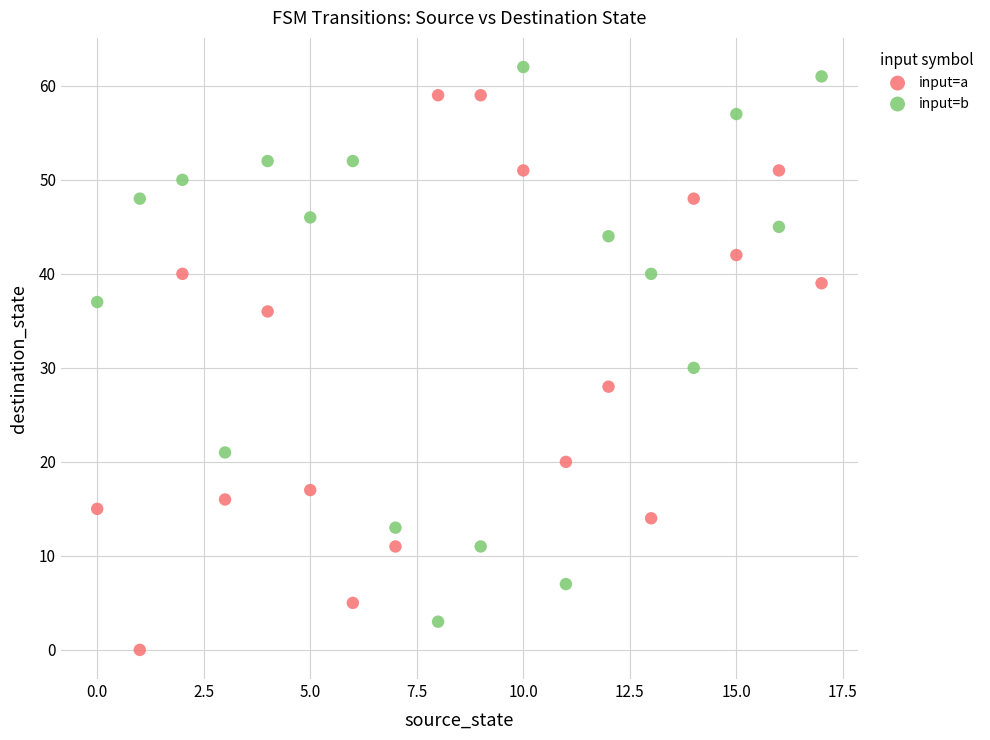

What are all the series names shown in the legend?

input=a, input=b